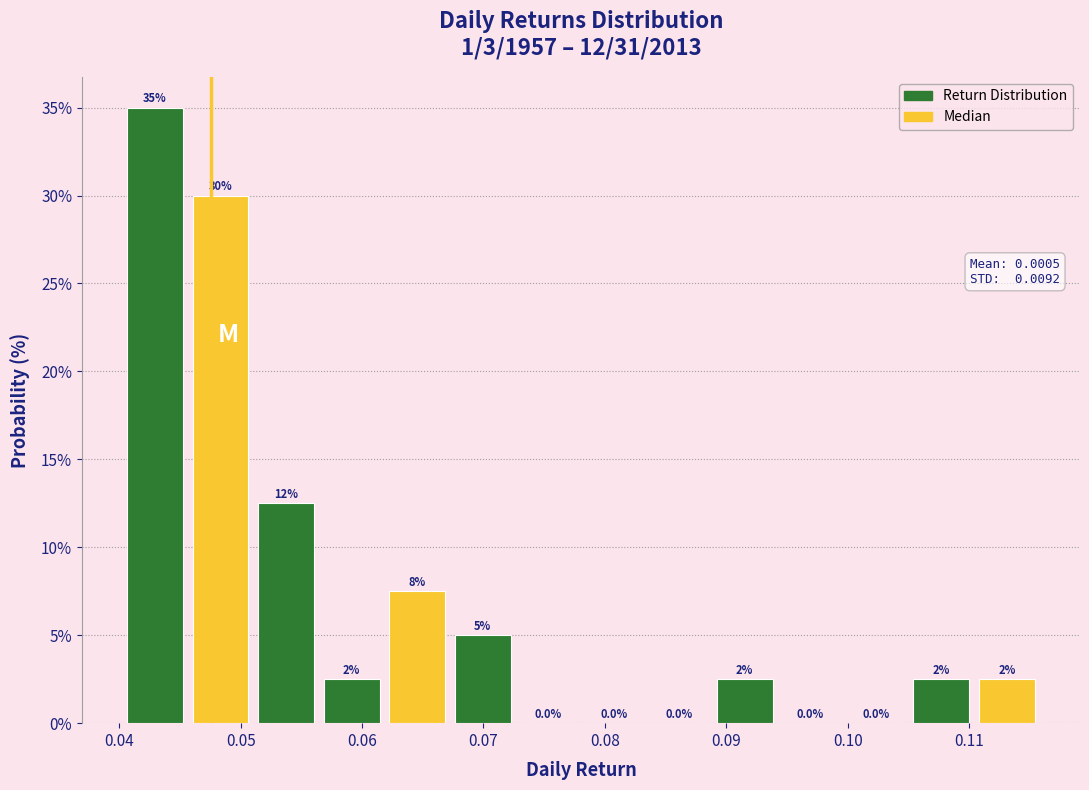

Over which range of the x-axis is the bar tallest?

0.040 to 0.046